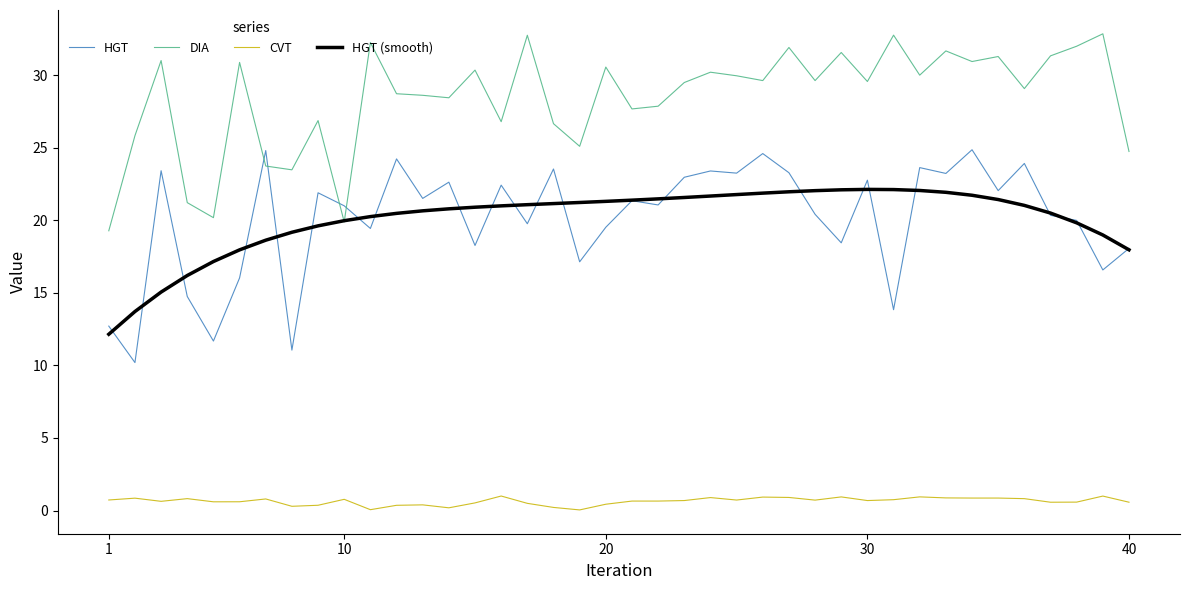

Which series has the largest total across all categories?

DIA